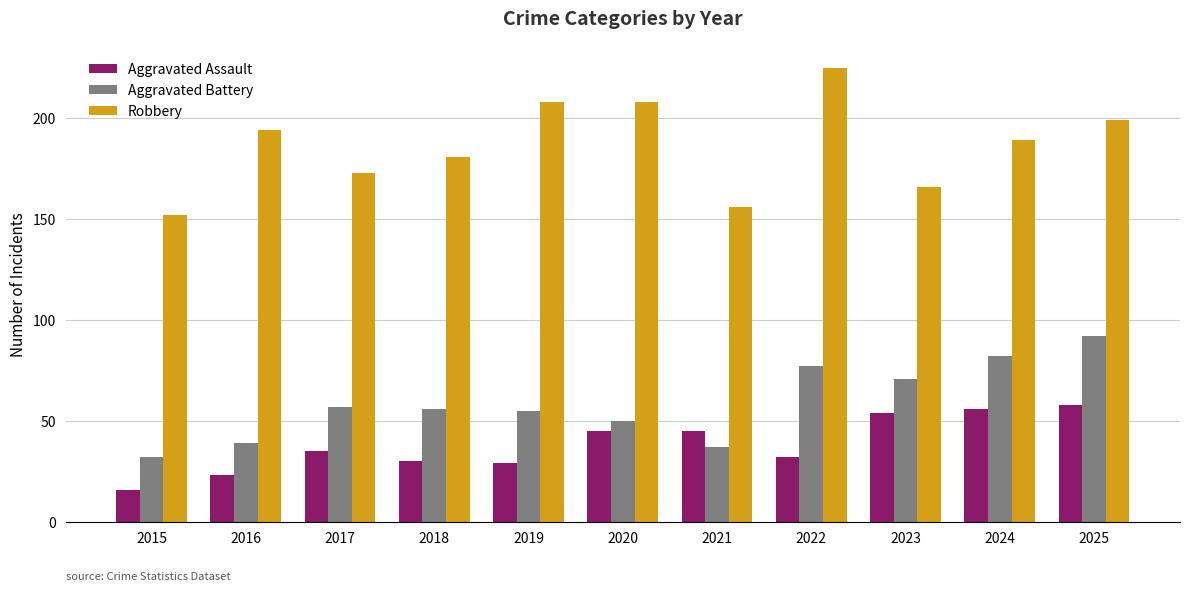

How many data points in Robbery are less than 189?

5